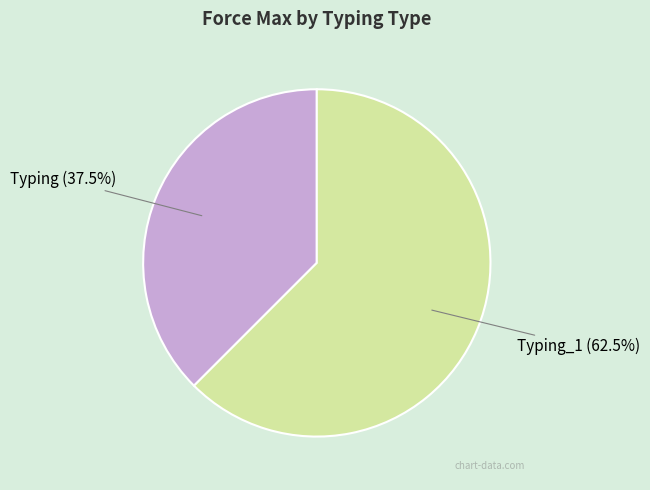

Between Typing_1 and Typing, which is larger?

Typing_1